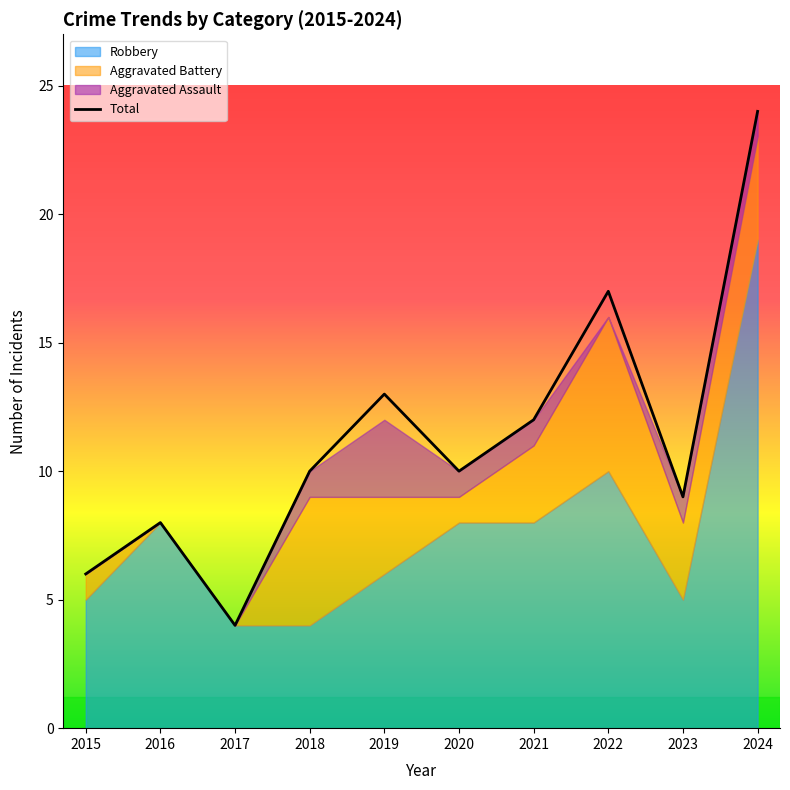

How many interior local peaks (higher than both neighbors) does the data have?

3